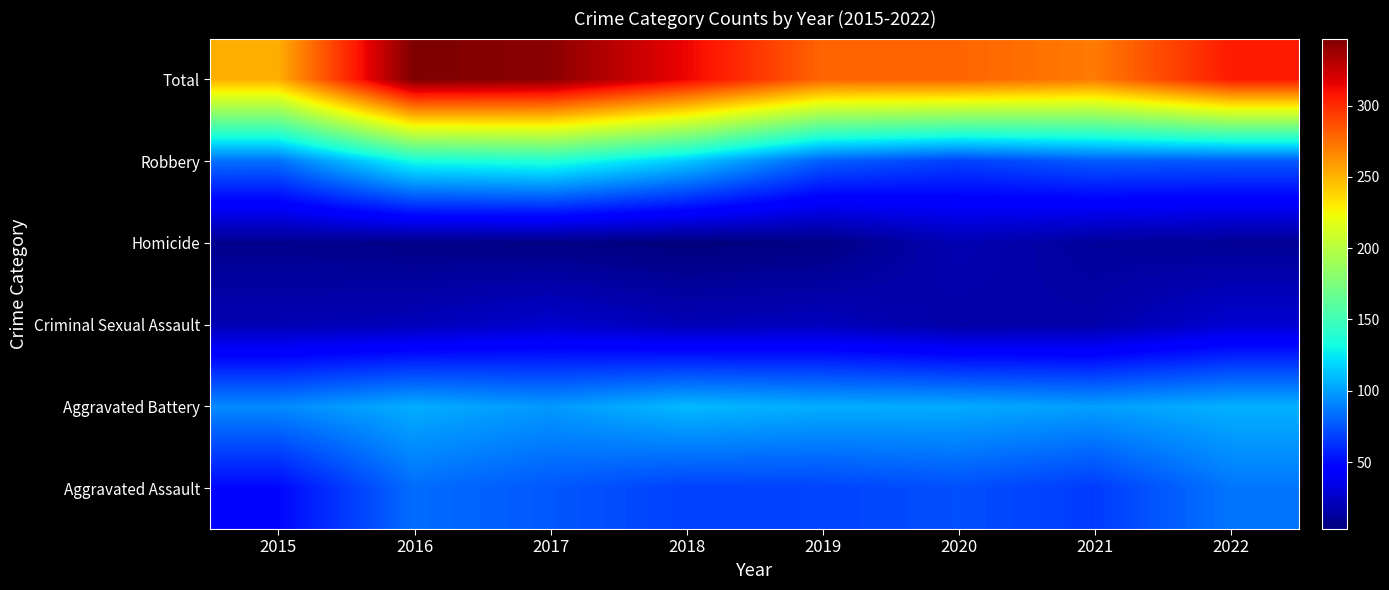

At how many categories does at least one series exceed 276?

6